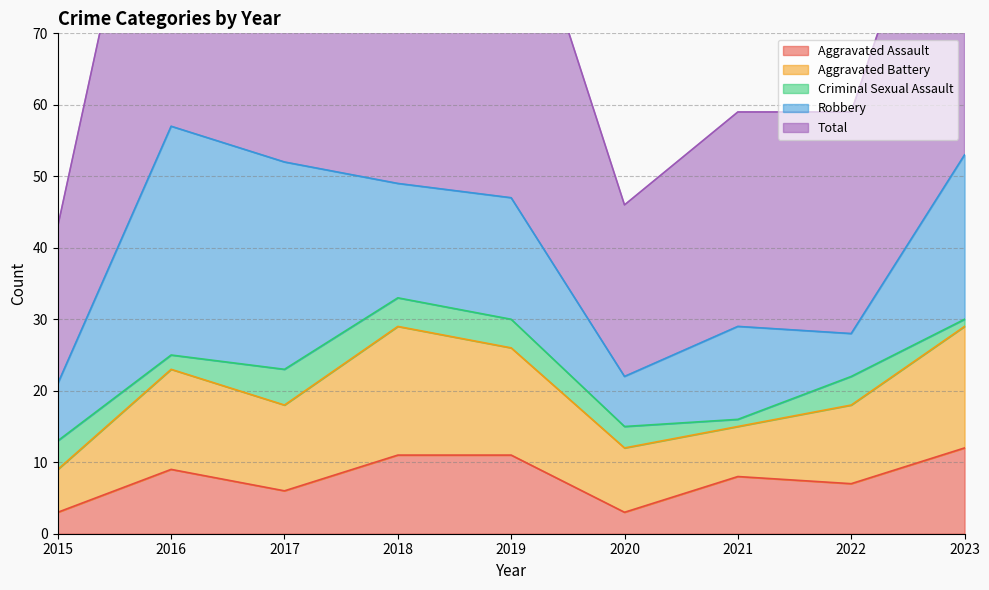

What value does the Criminal Sexual Assault series have at 2015?

4